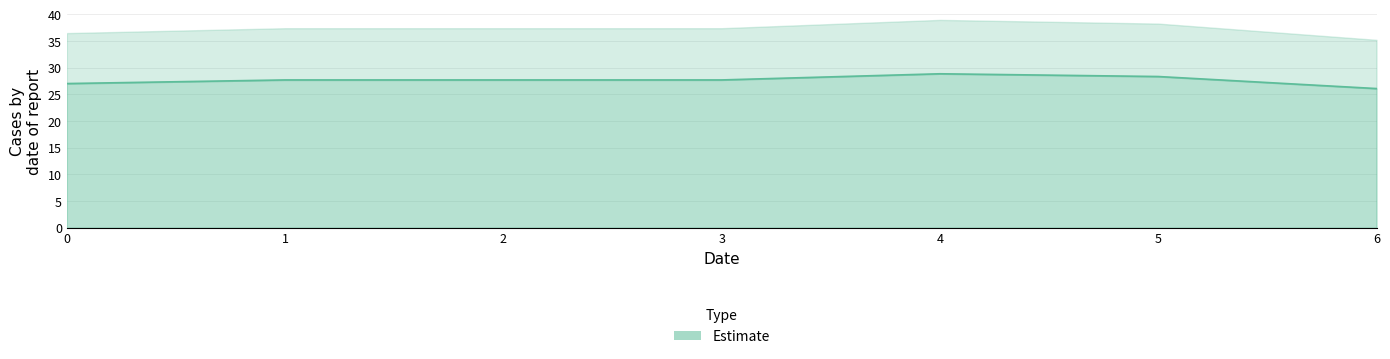

What is the value of the 1st point from the left?

27.0